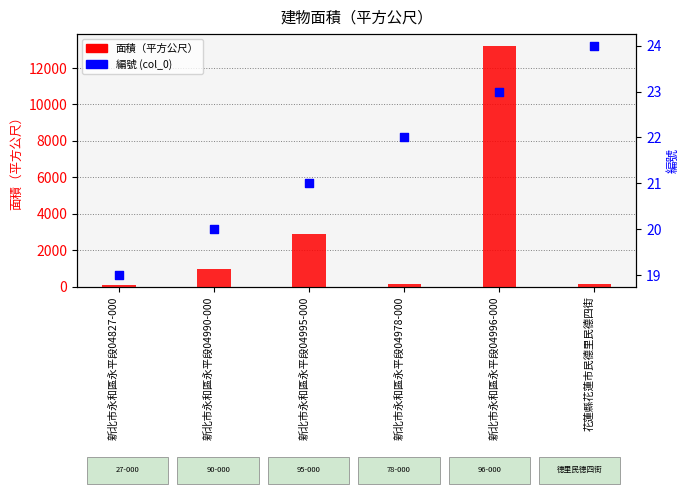

What are all the series names shown in the legend?

面積（平方公尺）, 編號 (col_0)